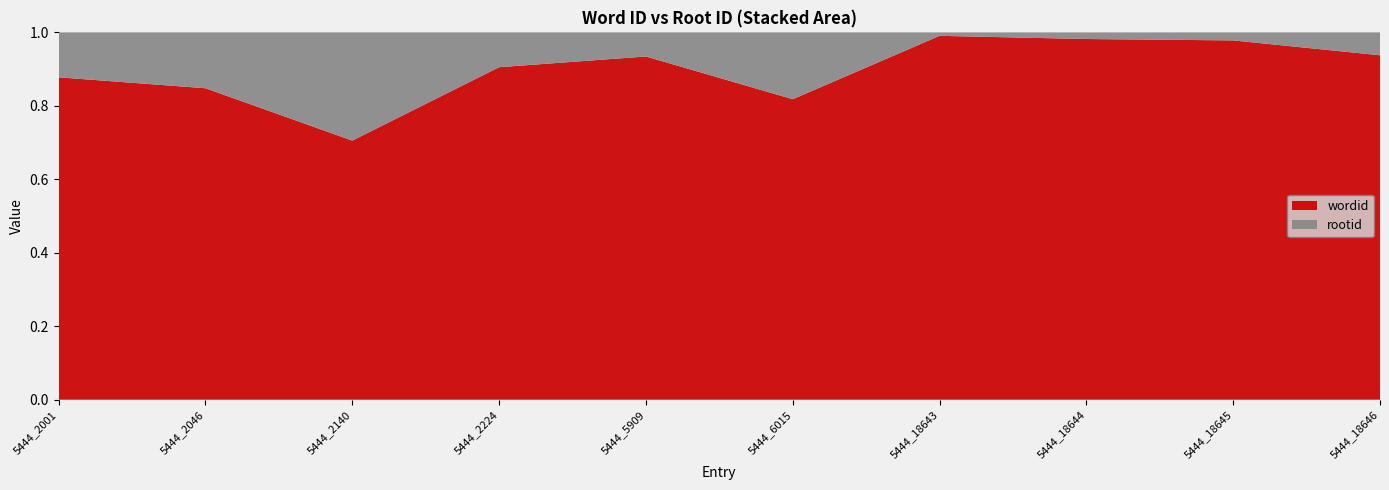

Reading left to right, list all the values displayed in this chart.

wordid: 5444_2001=2001	5444_2046=2046	5444_2140=2140	5444_2224=2224	5444_5909=5909	5444_6015=6015	5444_18643=18643	5444_18644=18644	5444_18645=18645	5444_18646=18646
rootid: 5444_2001=279	5444_2046=367	5444_2140=894	5444_2224=233	5444_5909=415	5444_6015=1338	5444_18643=177	5444_18644=344	5444_18645=417	5444_18646=1240